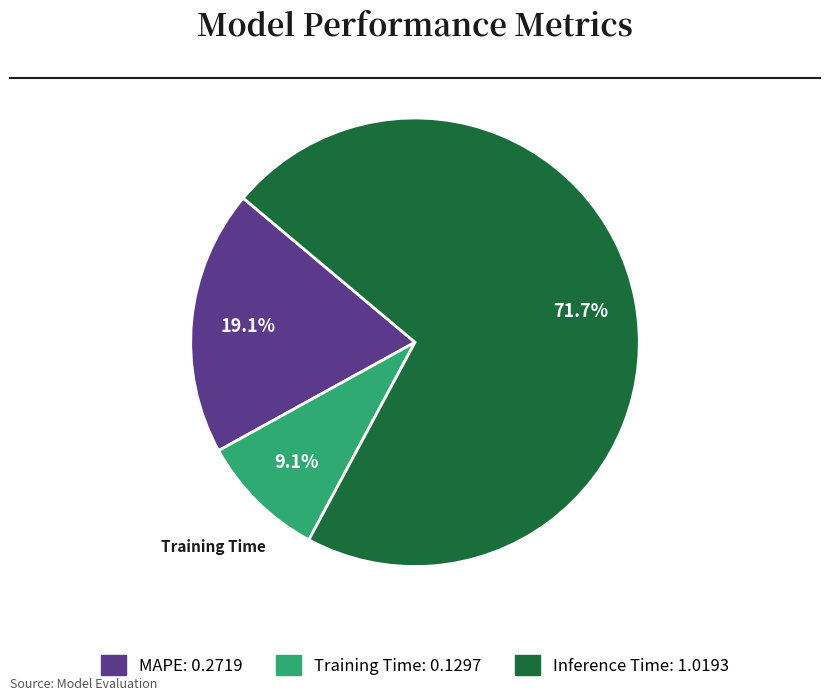

To the nearest percent, what is the combined percentage of Training Time and MAPE?

28%